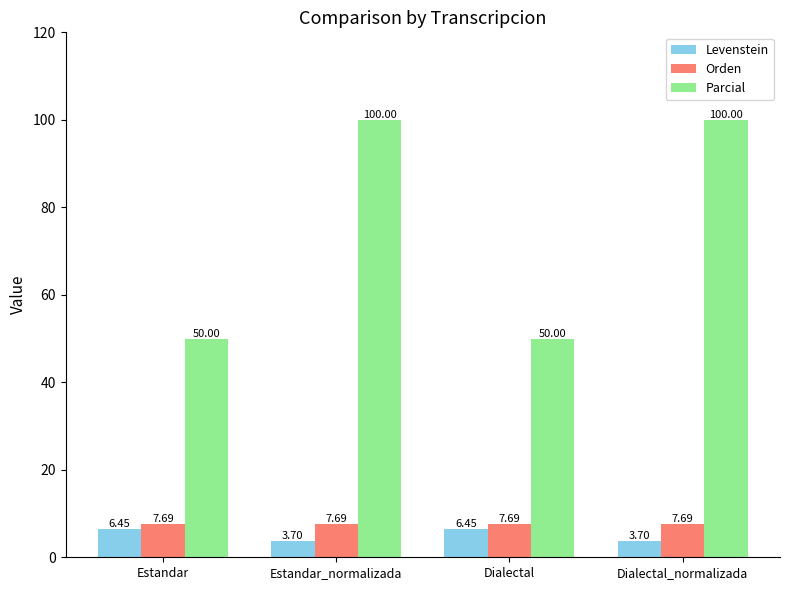

What position from the left is Estandar?

1